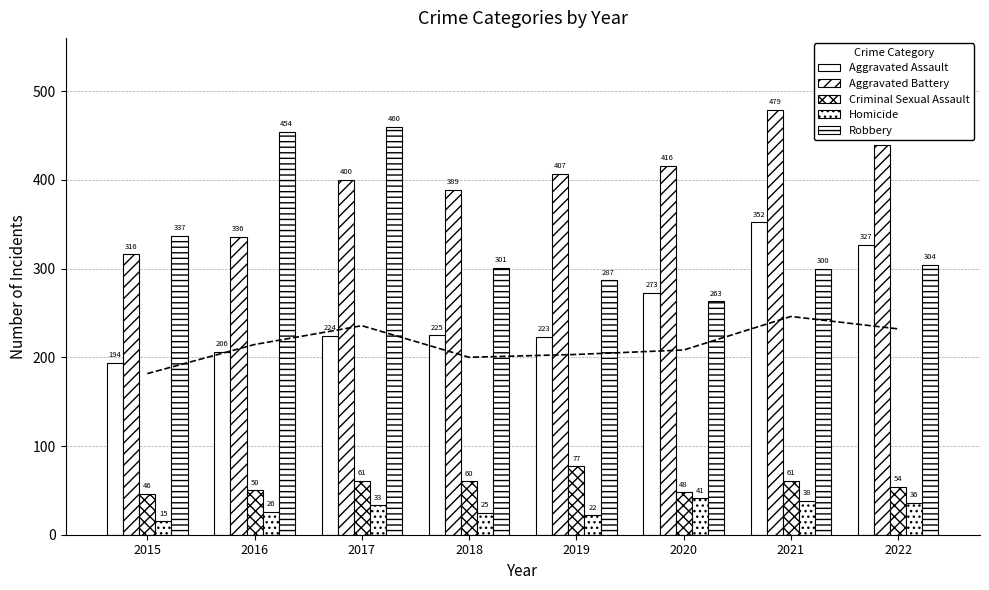

What is the sum of all Criminal Sexual Assault values?

457